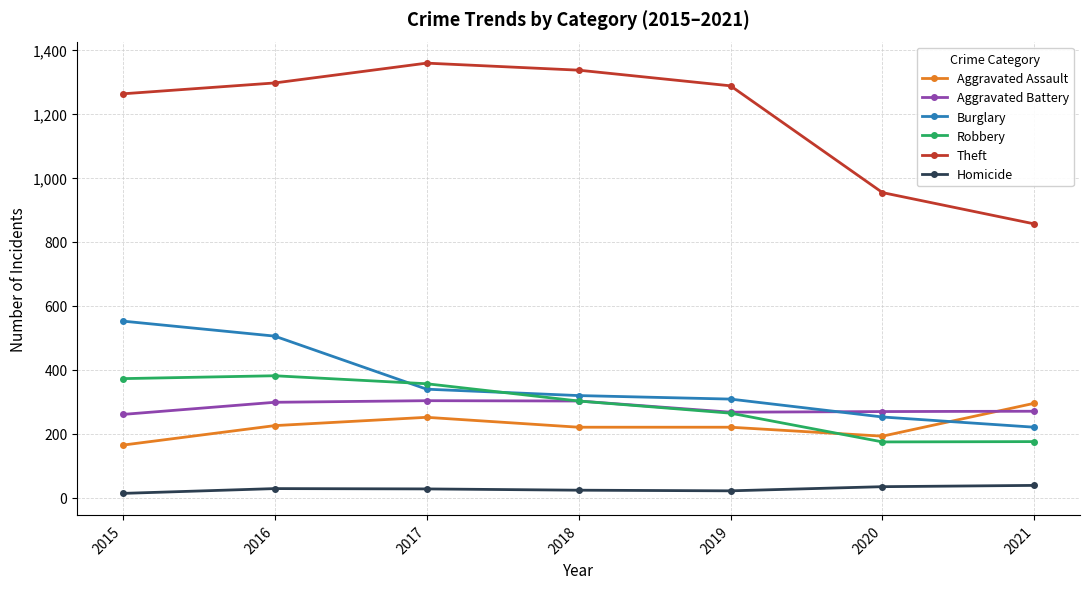

What is the lowest value of the Homicide series?

13